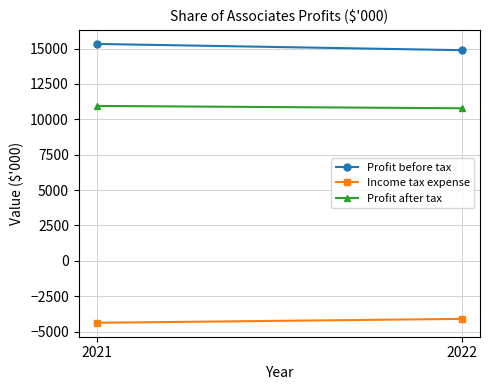

What is the value of the Profit before tax point at the 2nd from the left?

15332